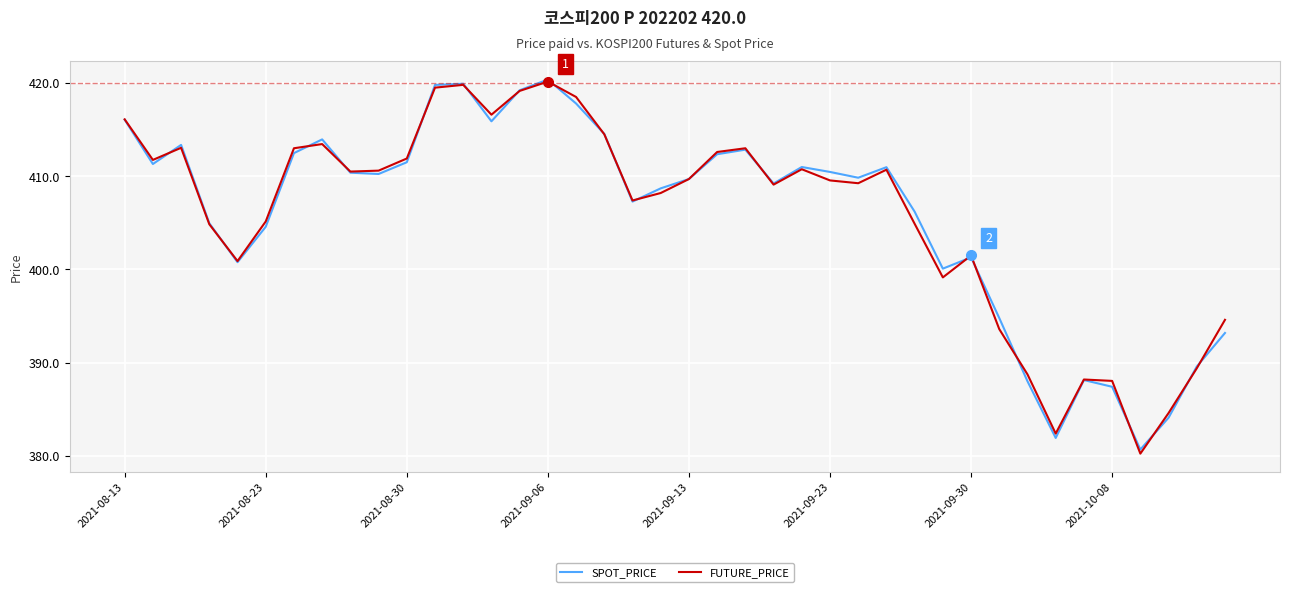

Which series ends up on top after the final intersection of FUTURE_PRICE and SPOT_PRICE?

FUTURE_PRICE